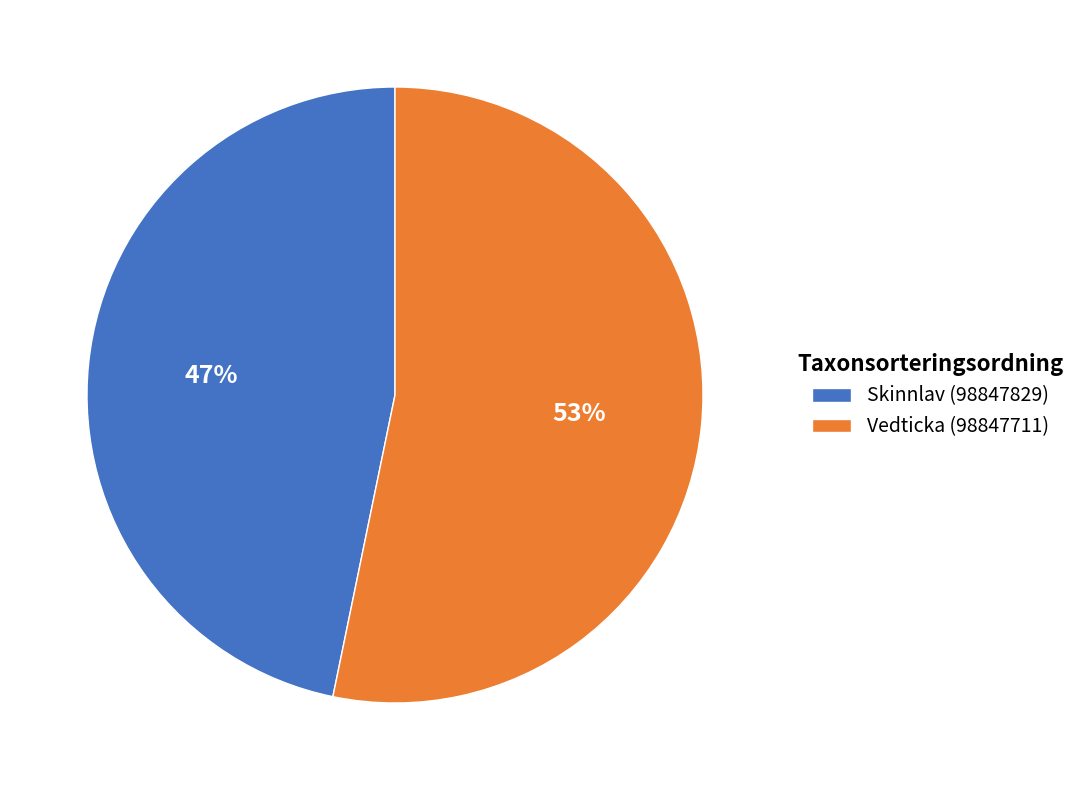

Rank the categories by value from highest to lowest.

Vedticka (98847711), Skinnlav (98847829)